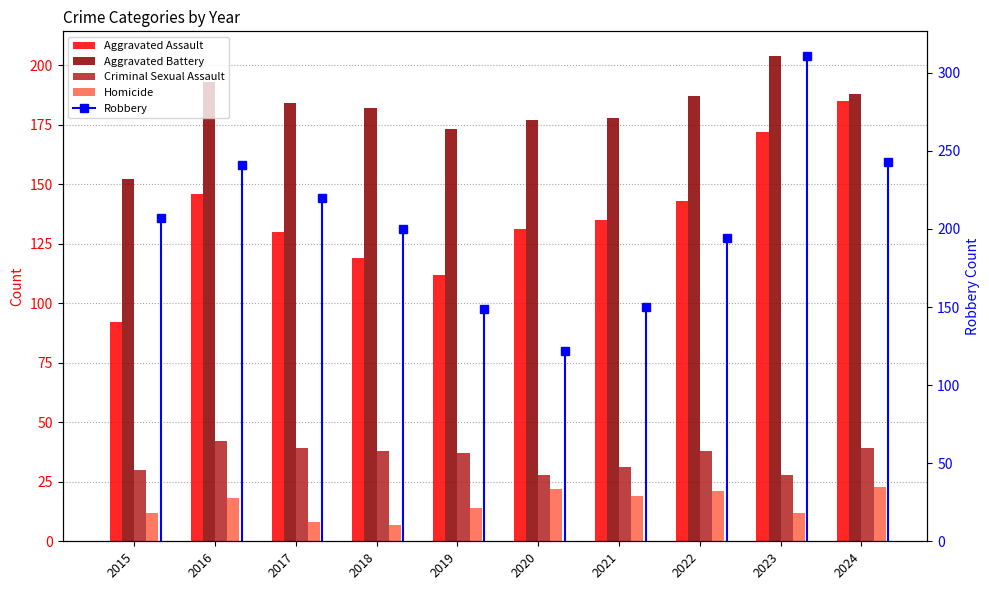

Which has a higher value, 2017 or 2021?

2021